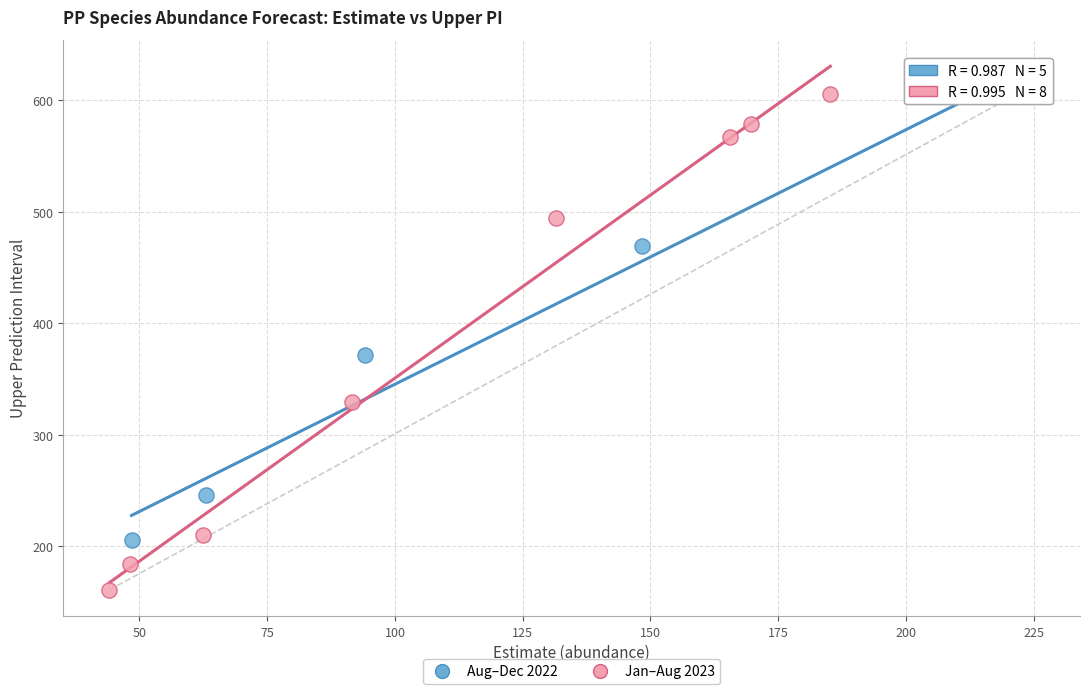

Which series reaches the minimum Y coordinate?

Jan–Aug 2023